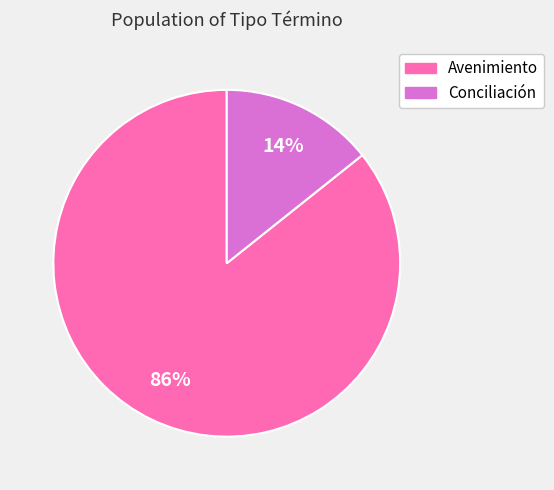

Is the sum of Avenimiento and Conciliación greater than half?

Yes